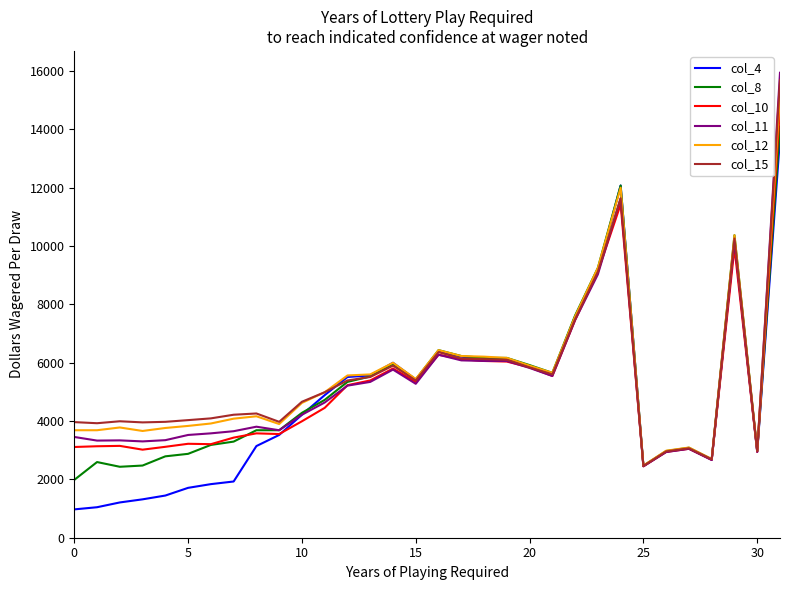

What is the smallest value displayed?

971.2